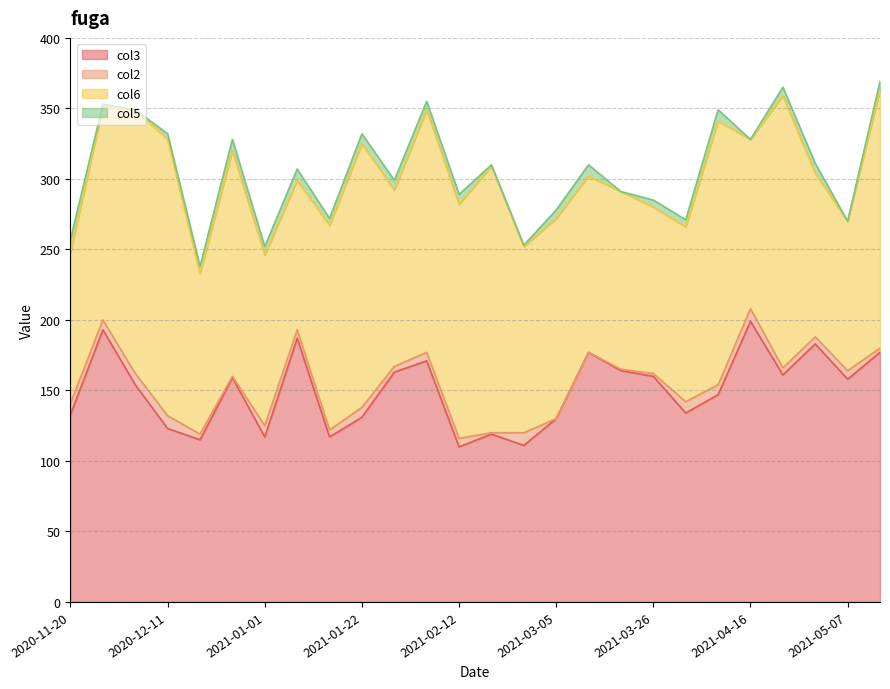

List the series in order of their peak value, highest first.

col3, col6, col2, col5